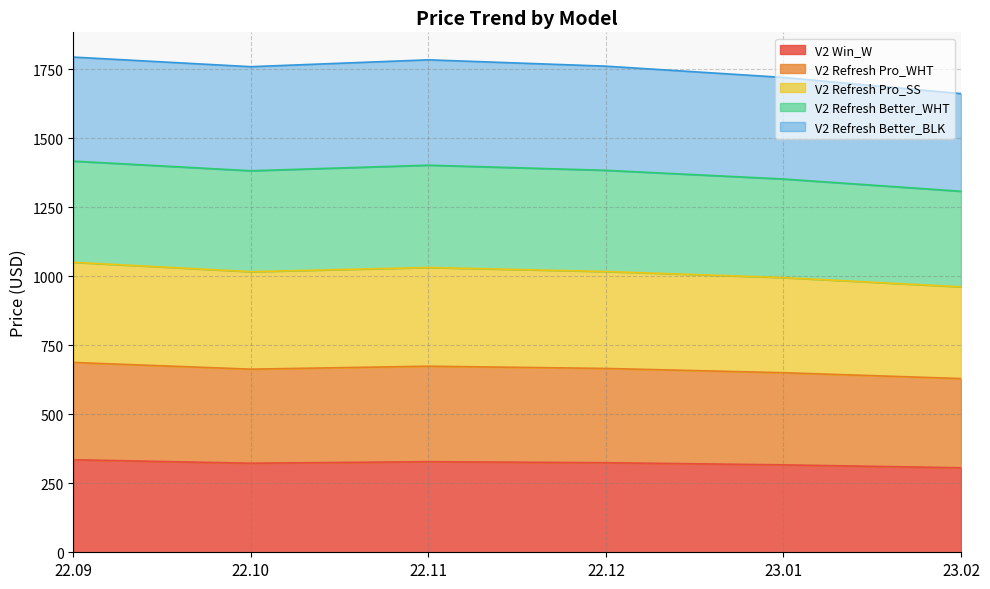

What is the maximum value for V2 Win_W?

335.3